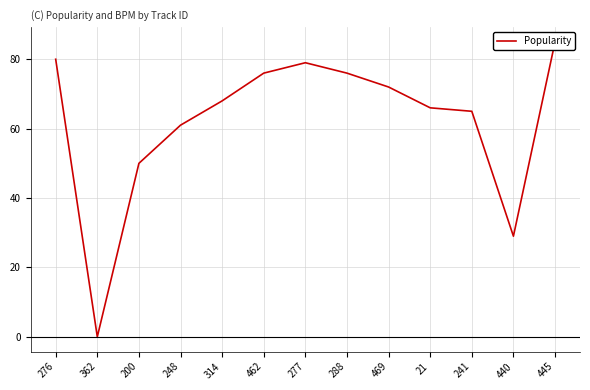

True or false: the data shows 116 at 241.

False